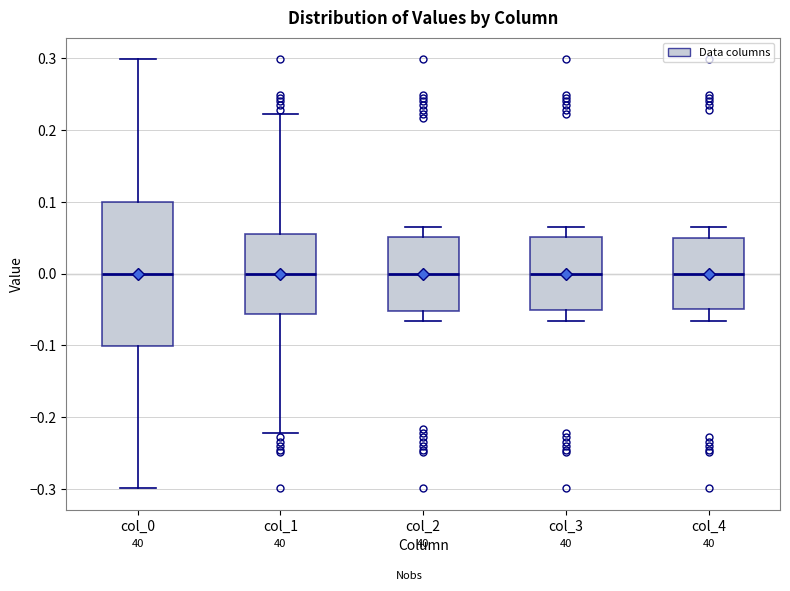

Reading left to right, transcribe this box plot: for each box, give where its median line is, the range the box spans, and where its two whiskers end, as read against the y-axis. The values are not printed on the chart, so give them approximately, as read against the axis.

col_0: median 0.00, box -0.10 to 0.10, whiskers -0.30 to 0.30
col_1: median 0.00, box -0.06 to 0.06, whiskers -0.22 to 0.22
col_2: median 0.00, box -0.05 to 0.05, whiskers -0.07 to 0.07
col_3: median 0.00, box -0.05 to 0.05, whiskers -0.07 to 0.07
col_4: median 0.00, box -0.05 to 0.05, whiskers -0.07 to 0.07